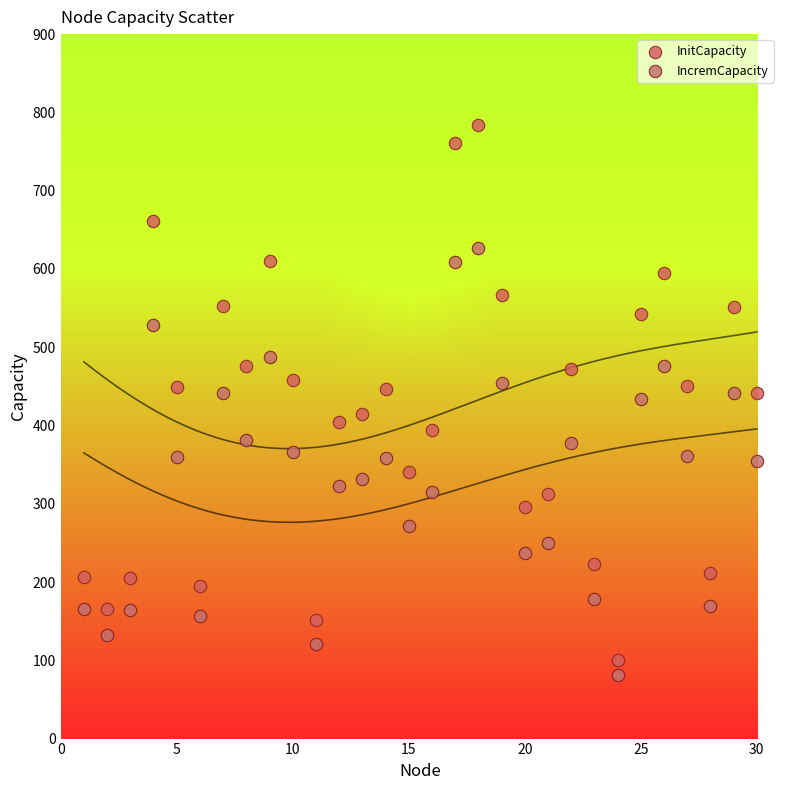

Which series contains the lowest Y value?

IncremCapacity